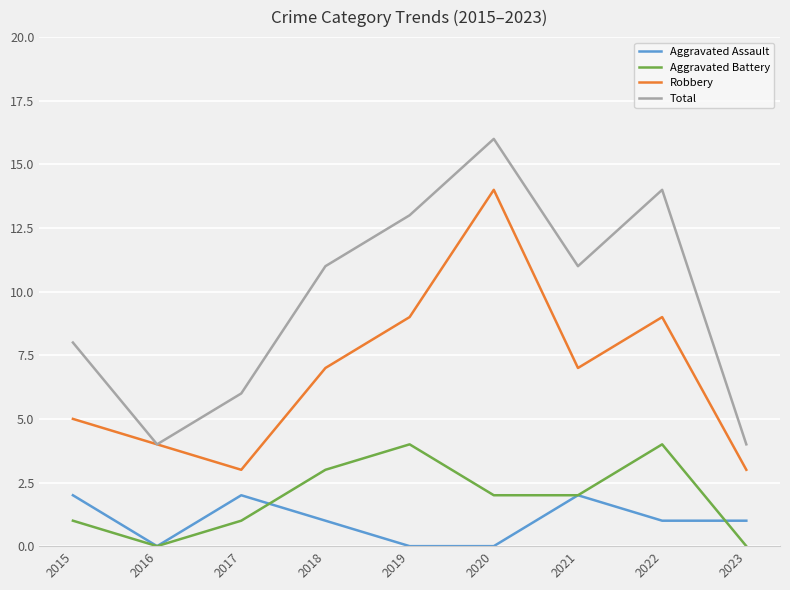

Which series has the largest total across all categories?

Total